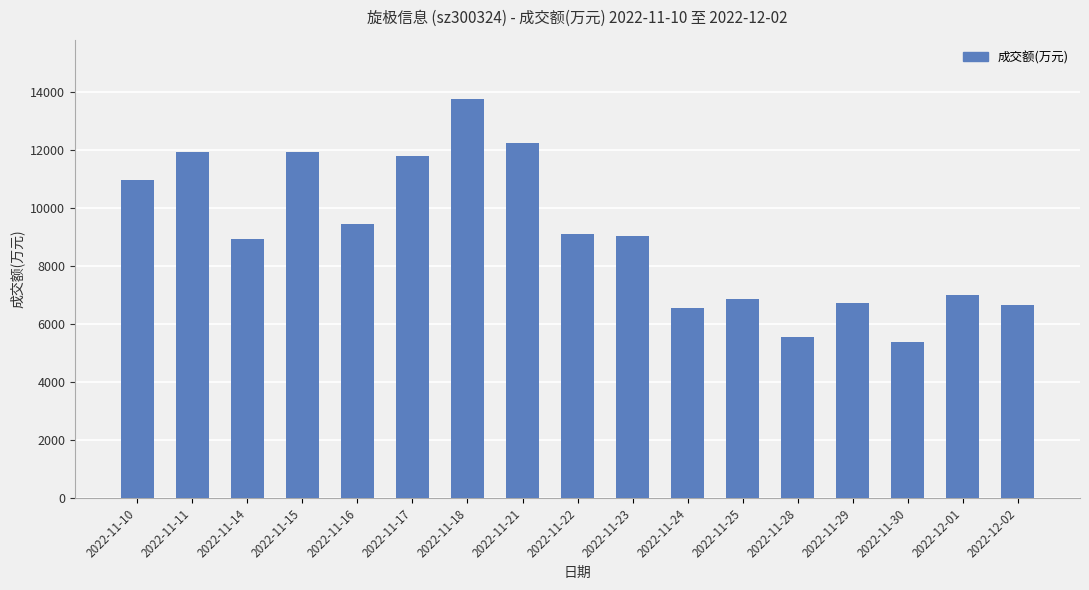

The chart shows a value of 20101 at 2022-11-21. True or false?

False